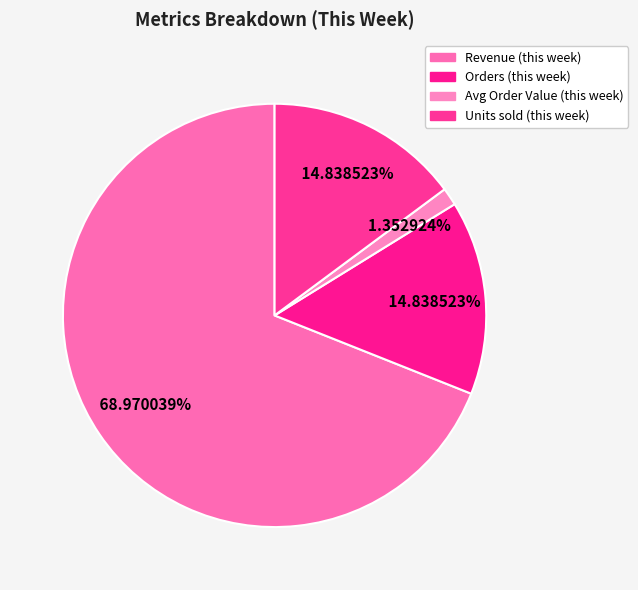

How many segments does this pie chart have?

4